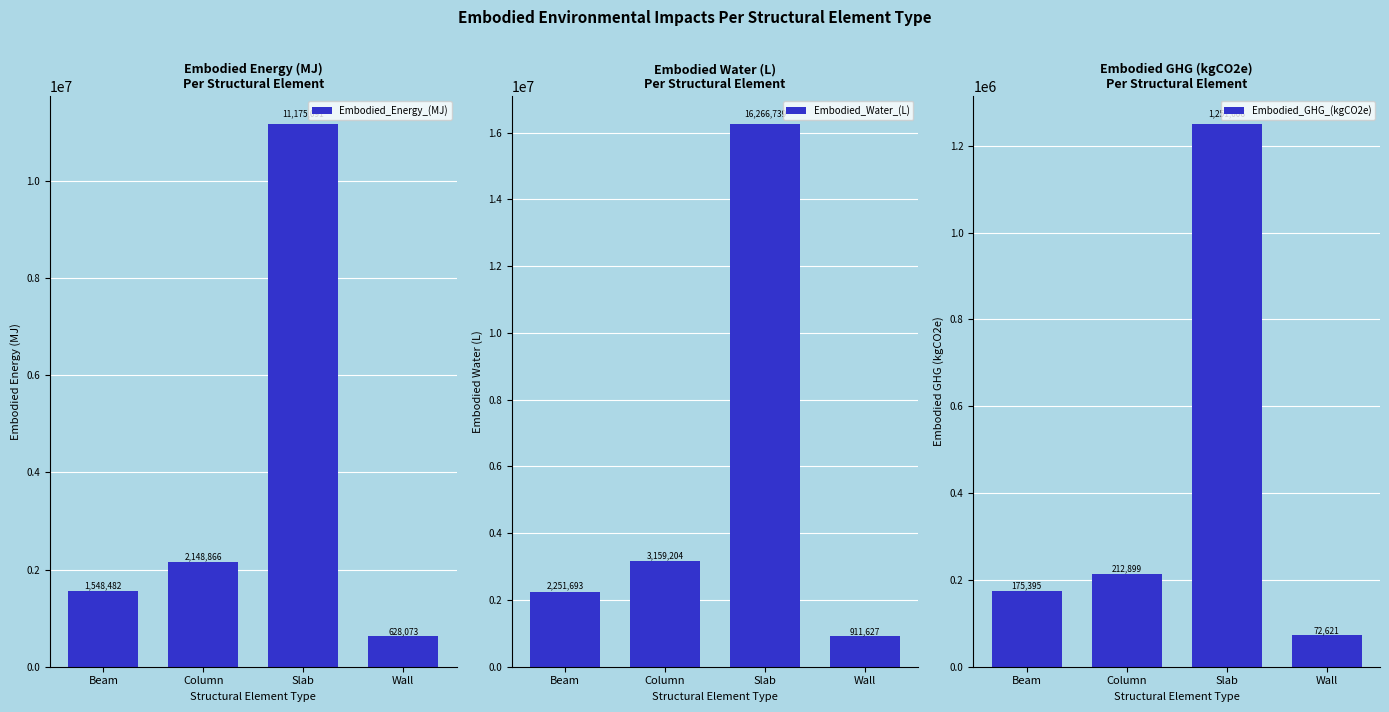

Rank the series by their maximum value, from highest to lowest.

Embodied_Water_(L), Embodied_Energy_(MJ), Embodied_GHG_(kgCO2e)